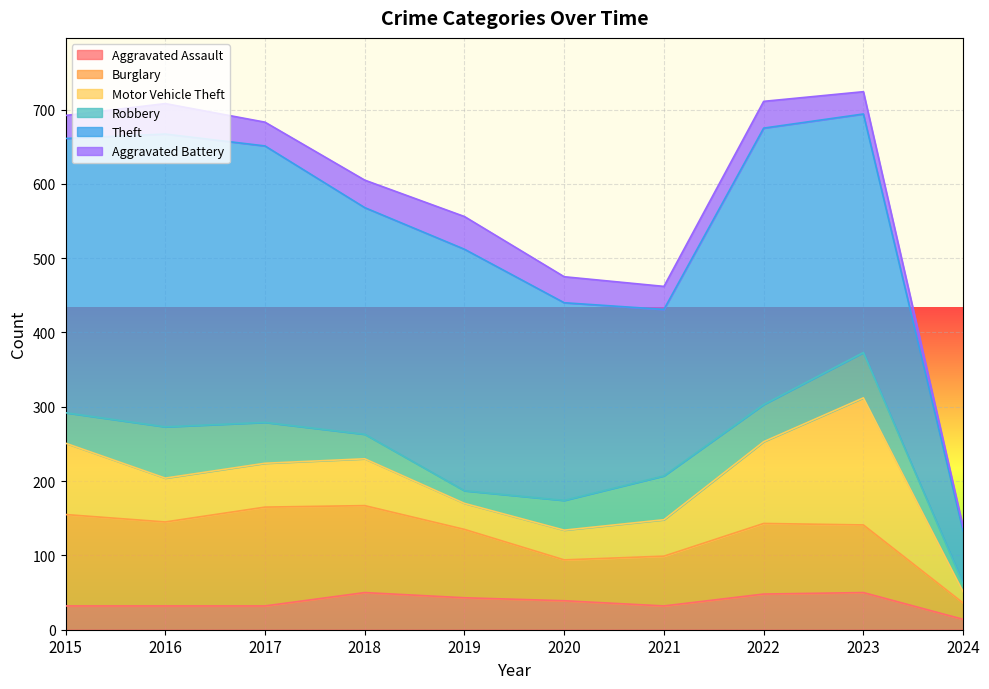

True or false: Theft and Aggravated Battery intersect in this chart.

False